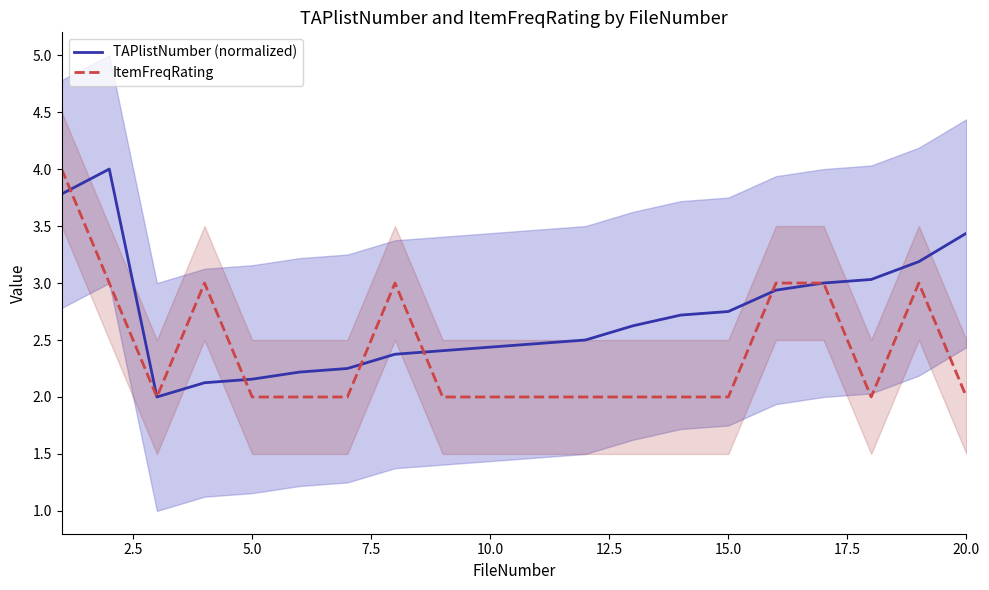

How many series are shown in this chart?

2